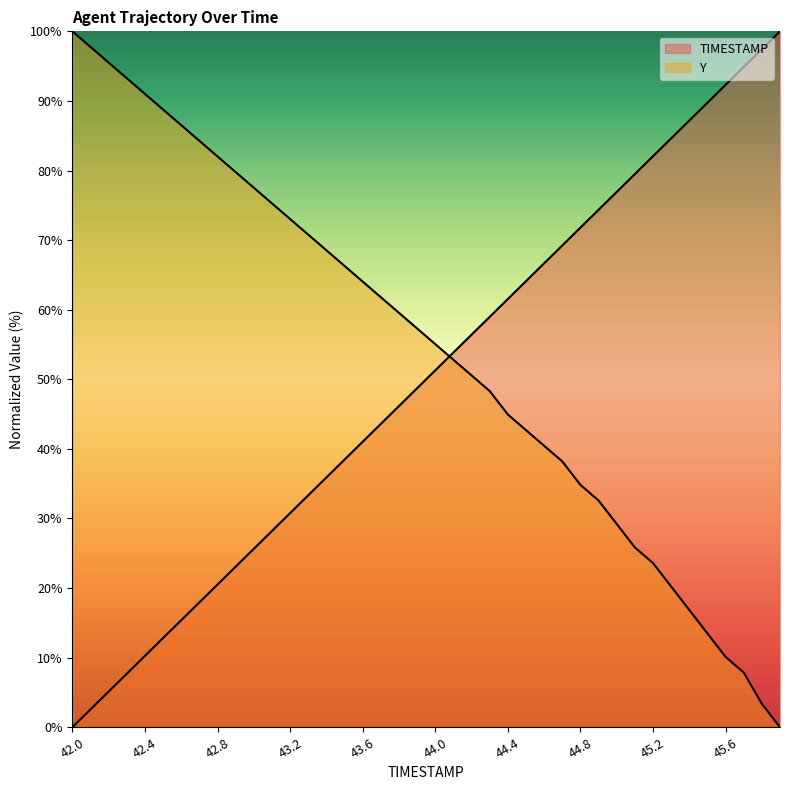

How many distinct data groups are displayed?

2